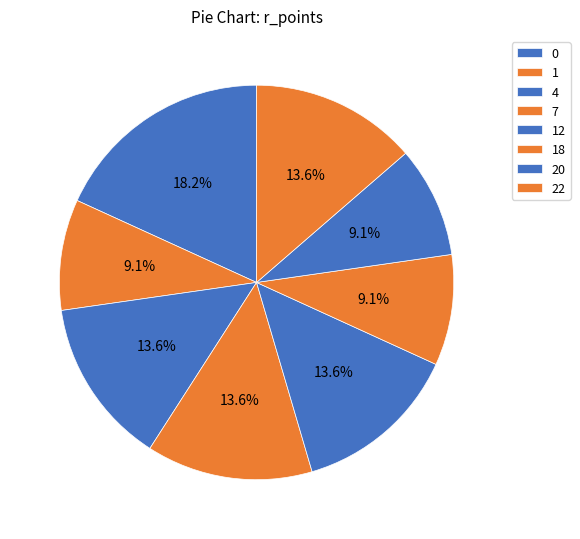

Is there a majority slice in this chart?

No